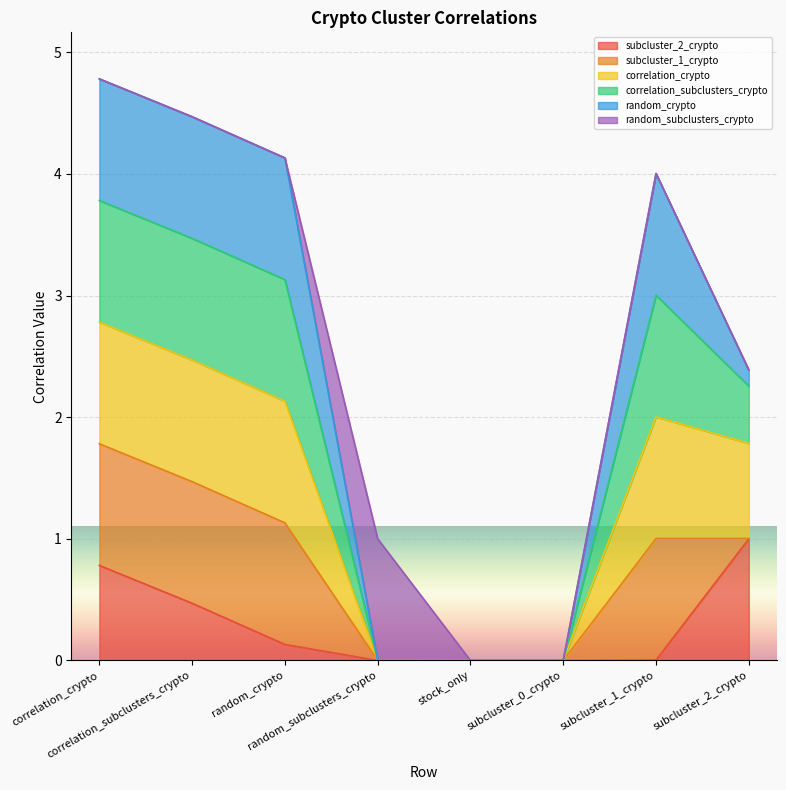

What is the difference between the maximum and second lowest values in the subcluster_2_crypto series?

1.0